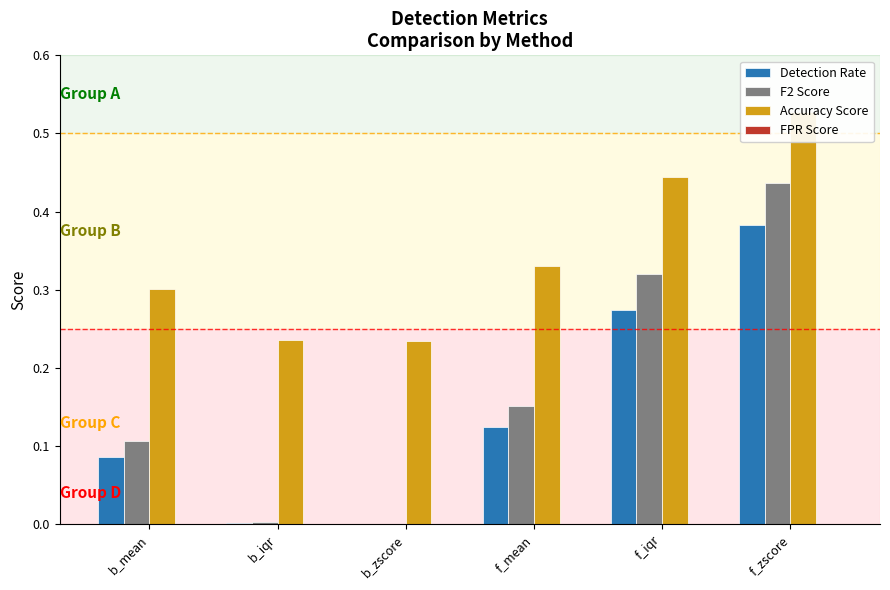

What is the difference between the Detection Rate values at f_mean and f_zscore?

0.3